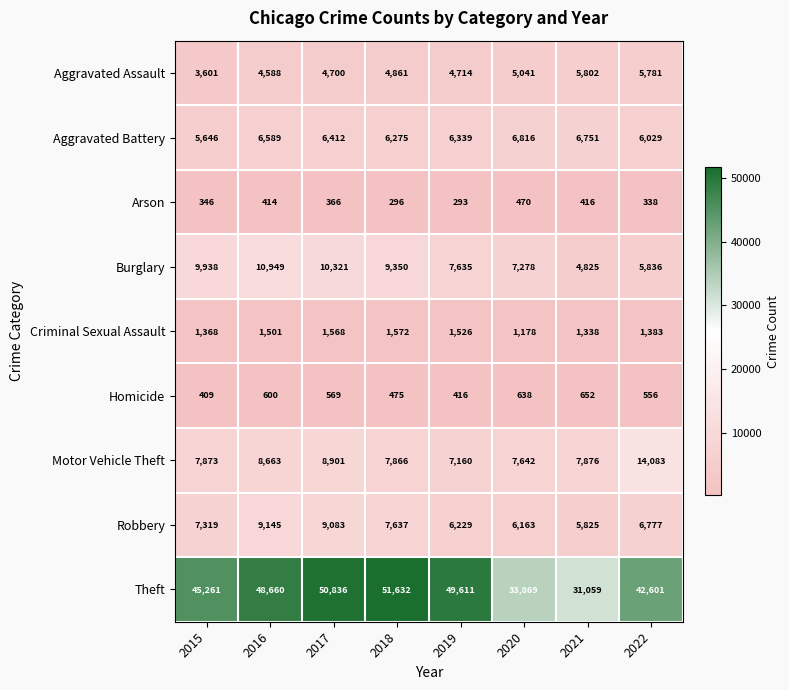

Is it true that Aggravated Assault equals 1578 at 2017?

False